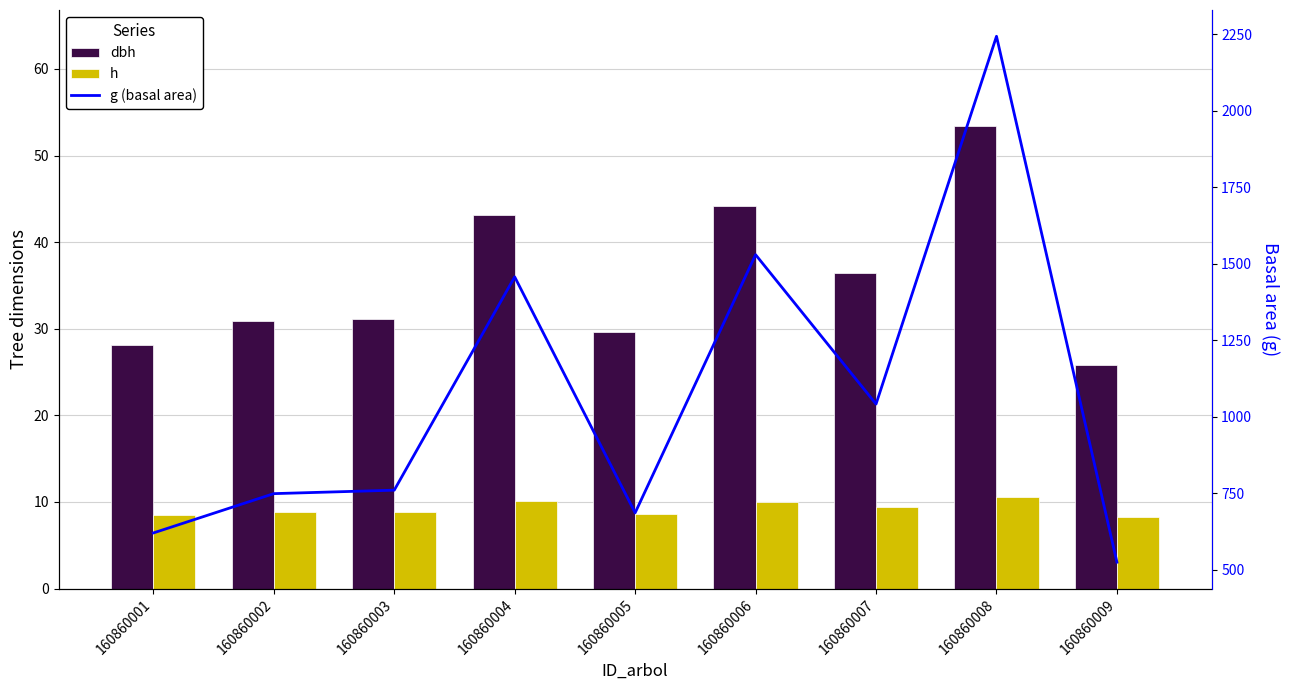

At which label does g (basal area) reach its peak?

160860008